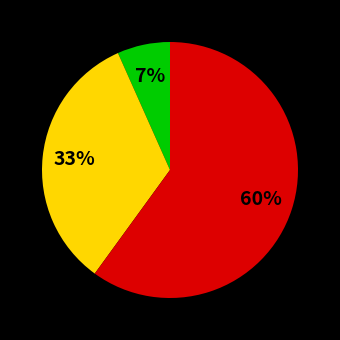

How many segments does this pie chart have?

3